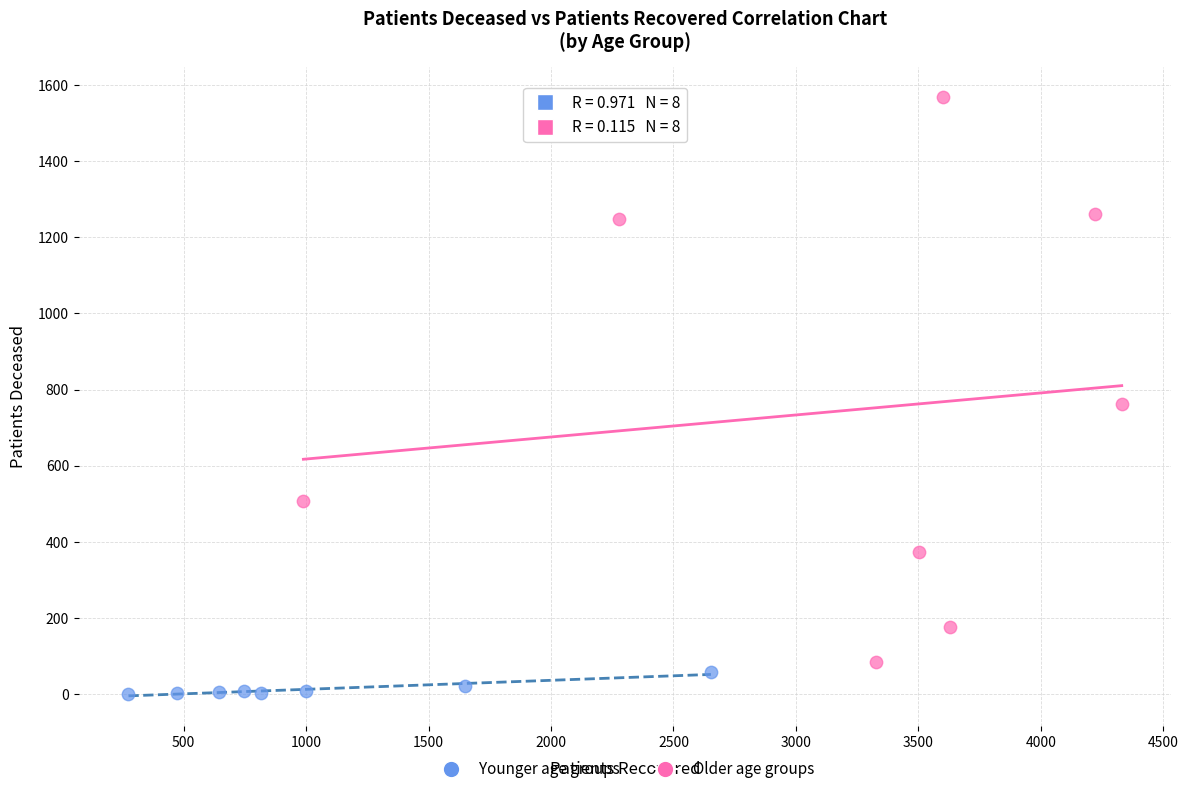

What are all the series names shown in the legend?

Younger age groups, Older age groups